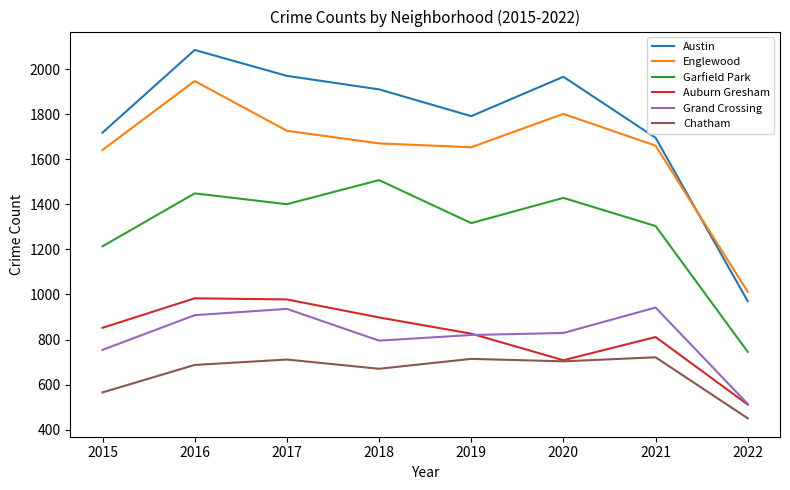

True or false: Grand Crossing has more than 0 points higher than both neighbors.

True